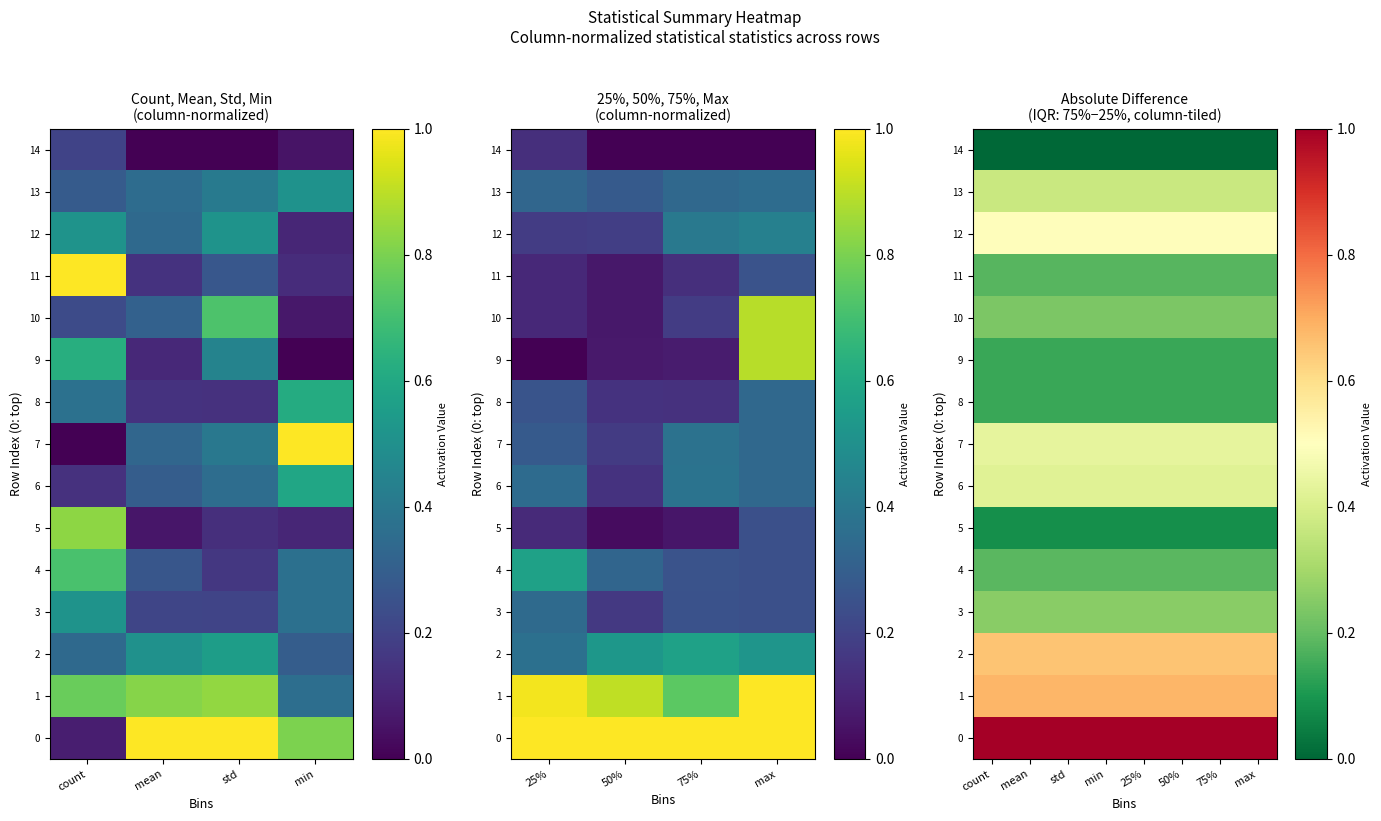

What is the average value of the 2 series?

0.7